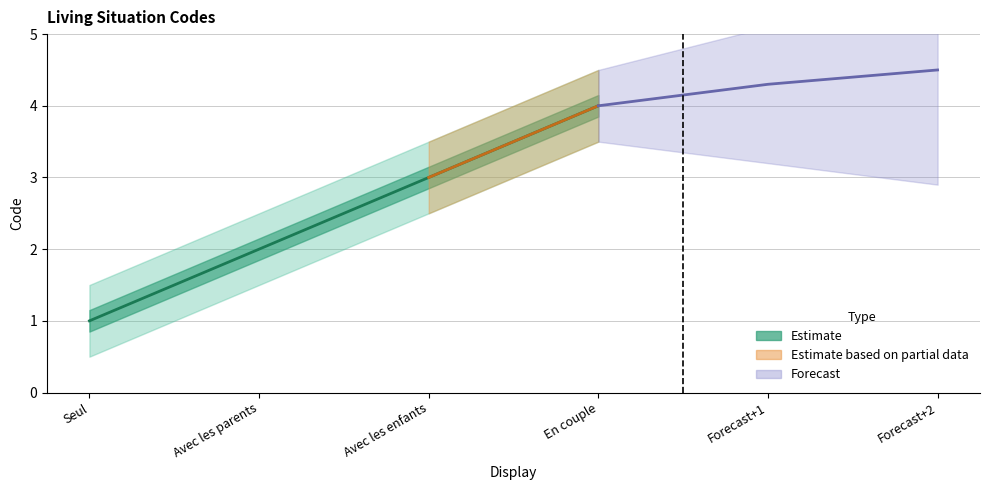

What is the label of the 4th point from the left?

En couple